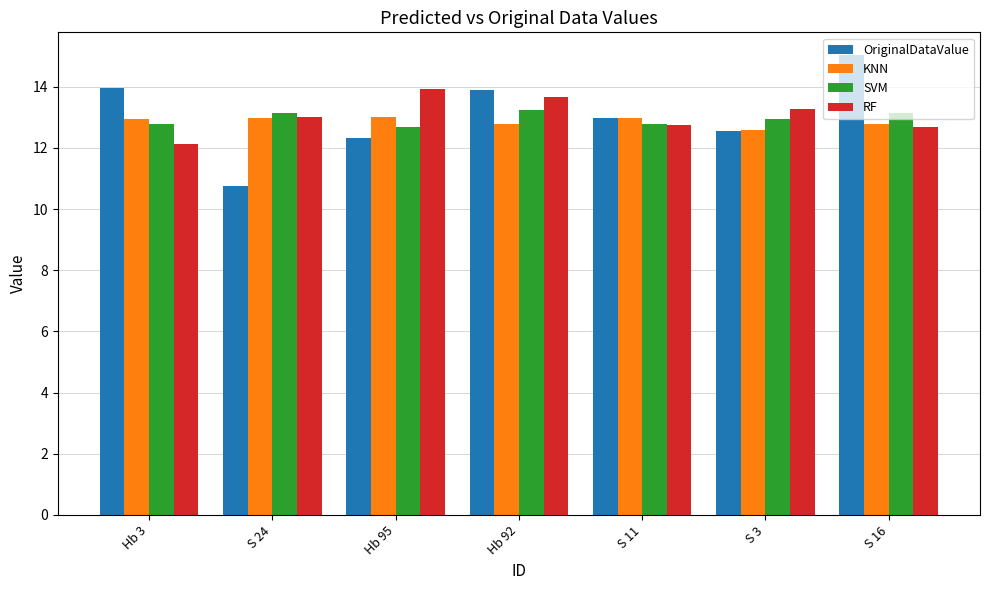

What is the difference between the second highest and minimum values in the KNN series?

0.4